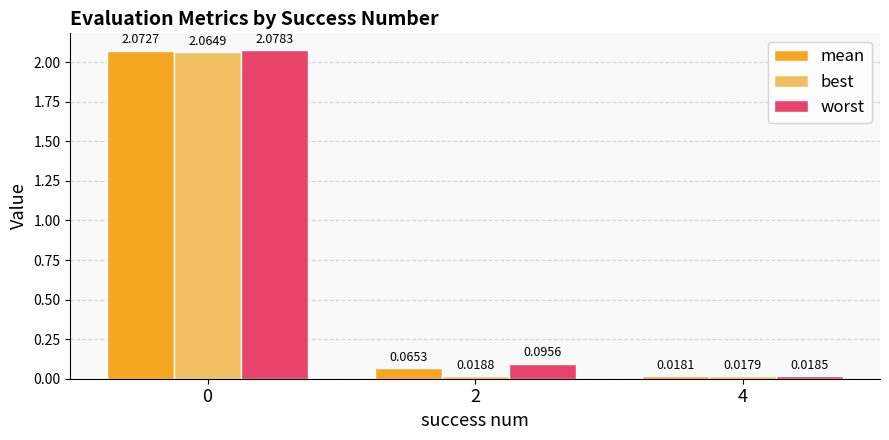

How many bars are there in each group?

3